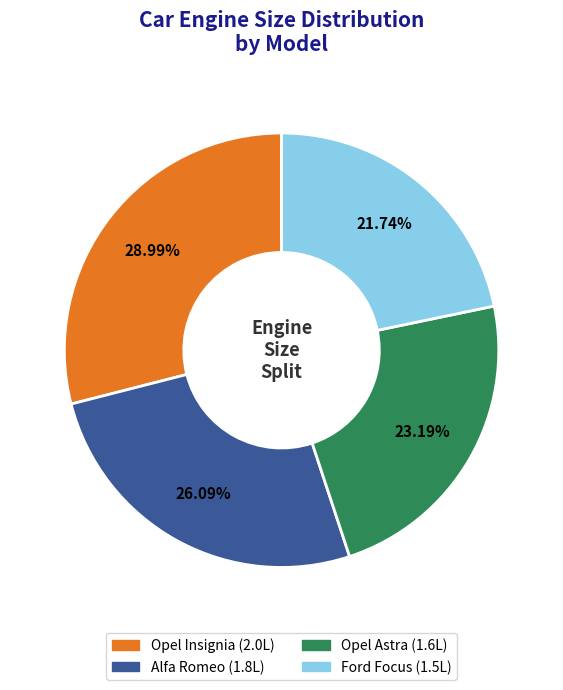

What portion of the pie excludes Ford Focus?

78.3%